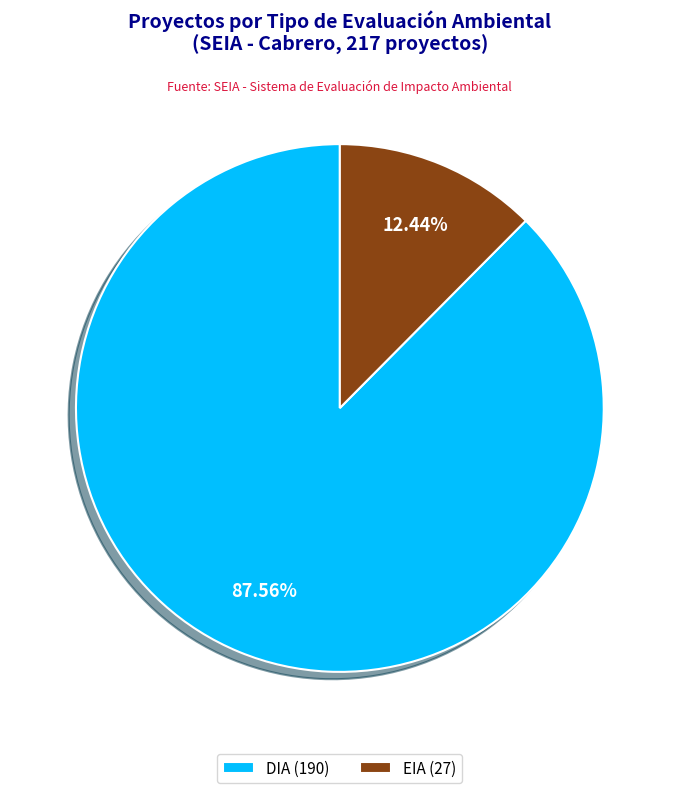

Rank the categories by value from highest to lowest.

DIA, EIA